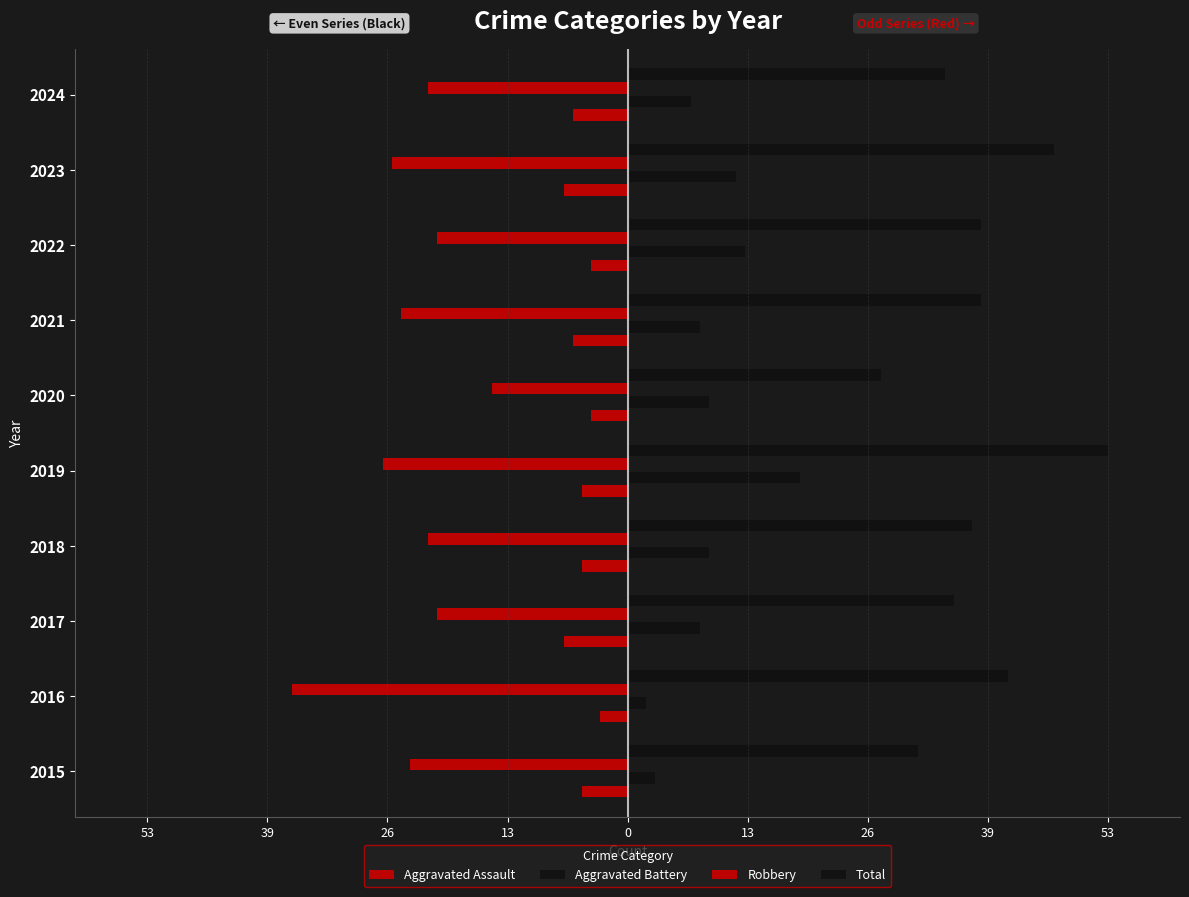

Reading left to right, extract all data points from this chart.

Aggravated Assault: -5	-3	-7	-5	-5	-4	-6	-4	-7	-6
Aggravated Battery: 3	2	8	9	19	9	8	13	12	7
Robbery: -24	-37	-21	-22	-27	-15	-25	-21	-26	-22
Total: 32	42	36	38	53	28	39	39	47	35